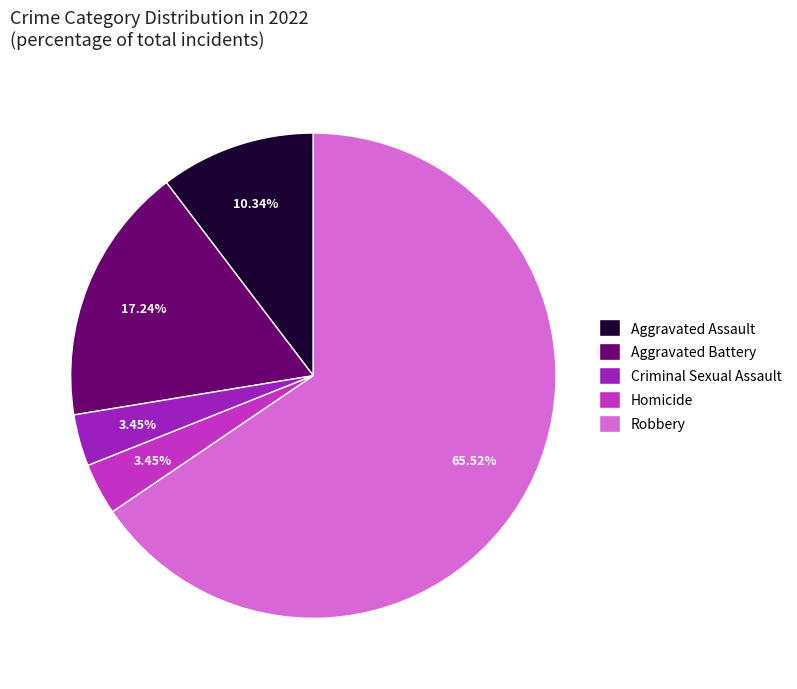

Which slice is the largest?

Robbery